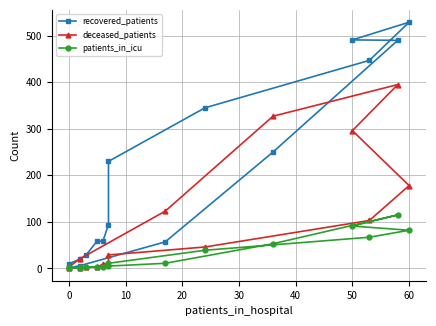

Reading left to right, extract all data points from this chart.

recovered_patients: 10	20	28	59	58	94	230	345	447	529	491	490	250	57	6	1
deceased_patients: 1	0	2	3	9	10	29	46	103	178	296	395	327	123	21	3
patients_in_icu: 2	0	2	3	4	5	11	39	67	82	91	115	53	11	2	0